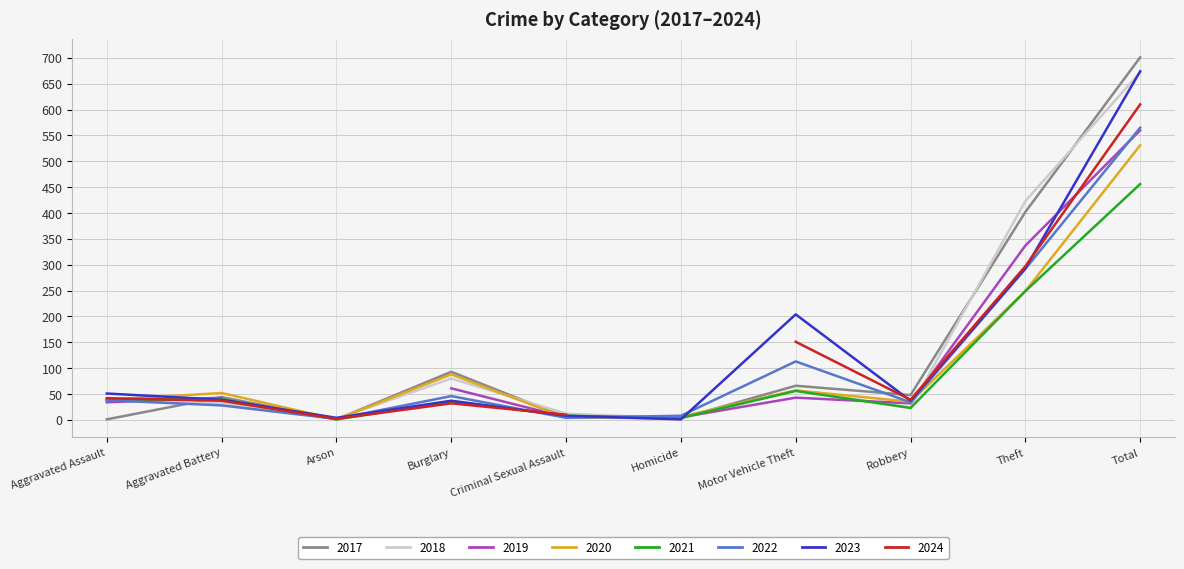

The 2020 series shows 792 at Total. True or false?

False